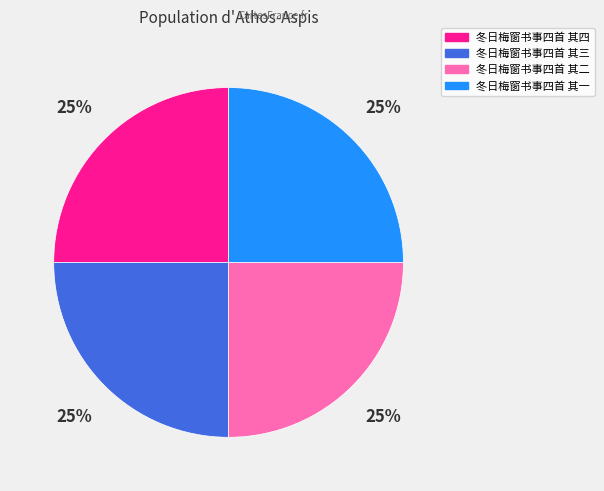

True or false: 冬日梅窗书事四首 其一 accounts for 25% of the total.

True